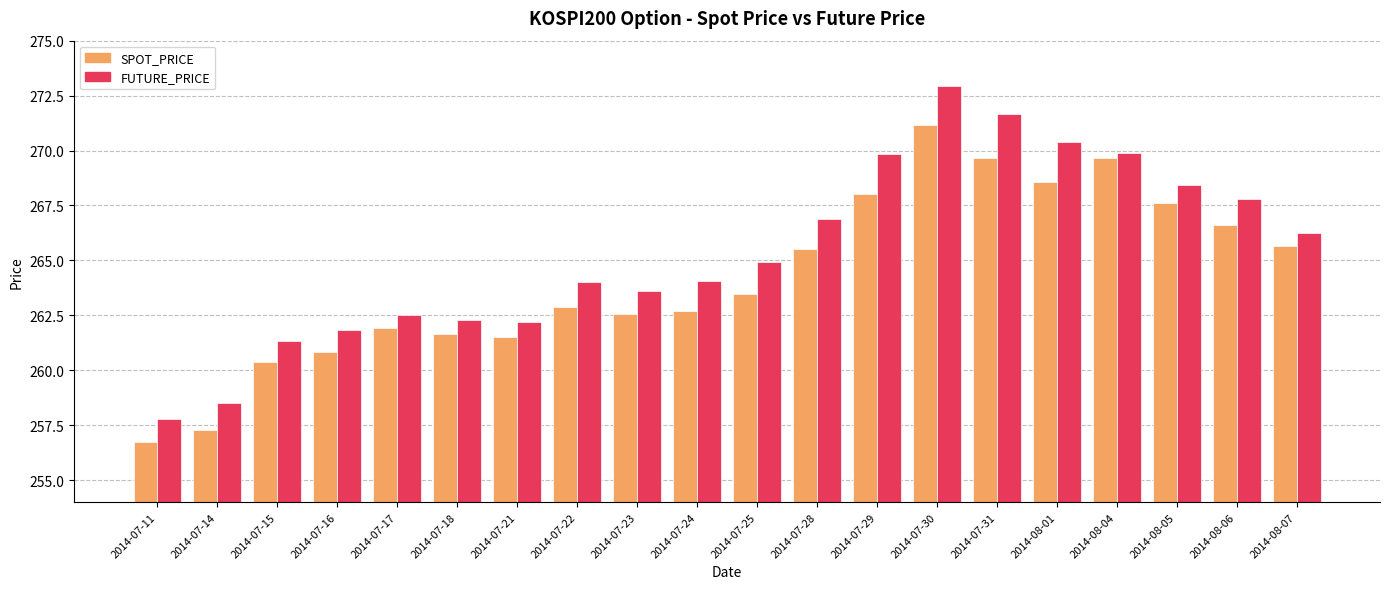

Is the value of SPOT_PRICE at 2014-07-22 greater than the value of FUTURE_PRICE at 2014-07-23?

No